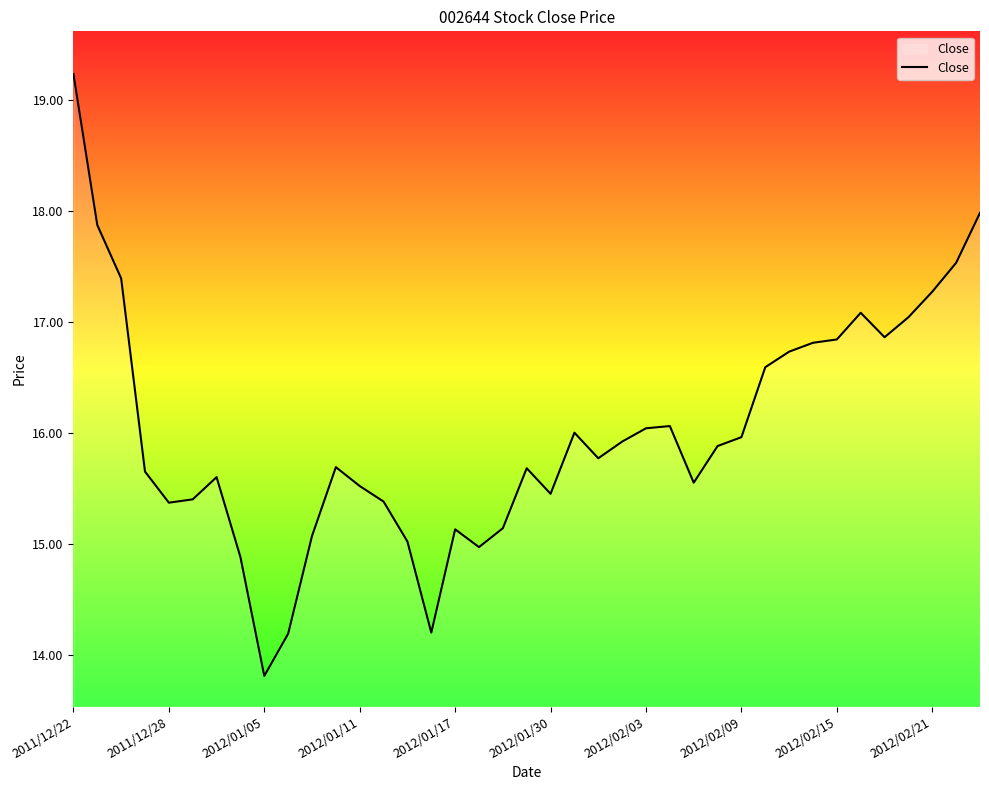

What is the smallest value displayed?

13.8